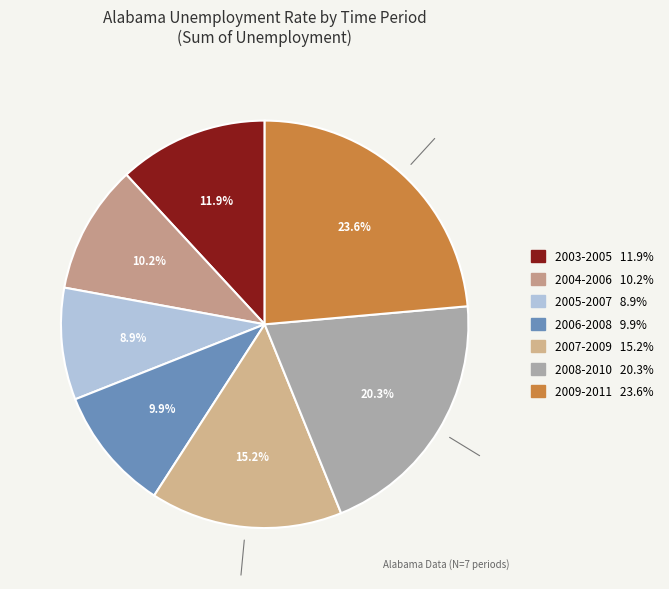

Is there a majority slice in this chart?

No